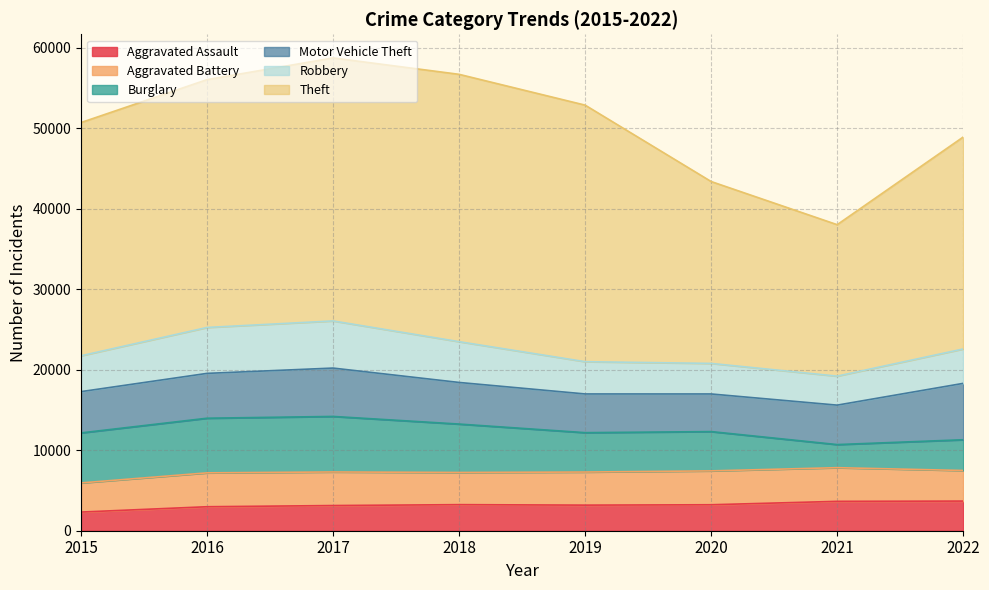

True or false: Motor Vehicle Theft and Theft cross at least once.

False